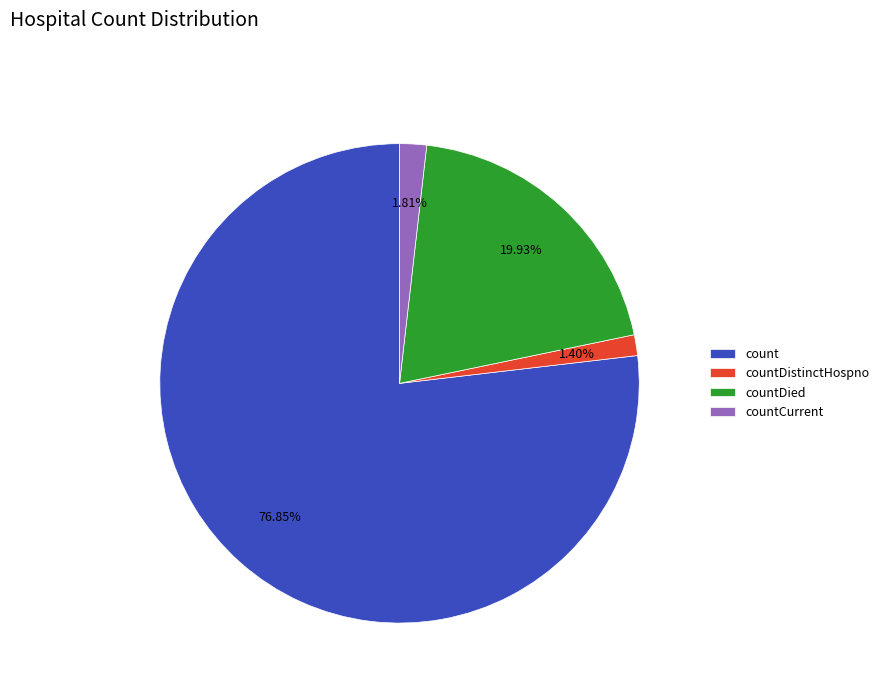

True or false: countCurrent accounts for 14% of the total.

False